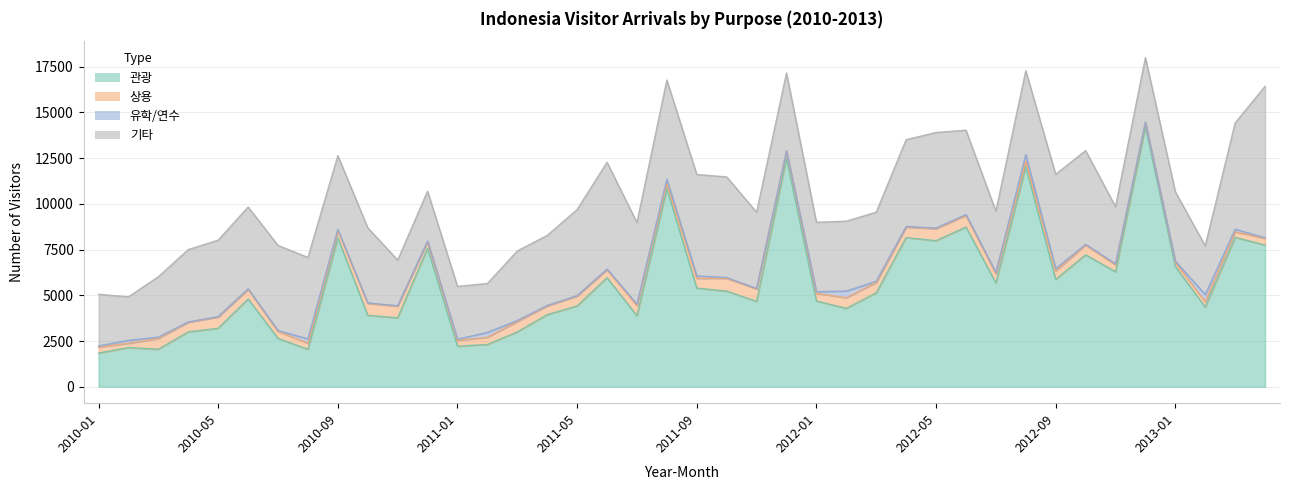

Count the number of categories in the chart.

40